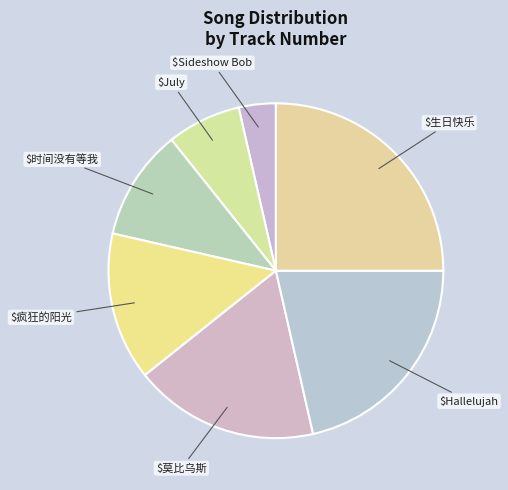

What is the largest slice in the pie chart?

生日快乐